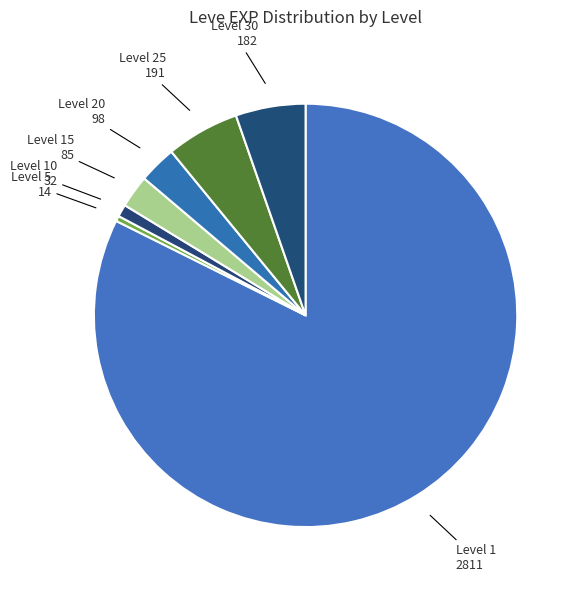

Is the sum of Level 30 and Level 15 greater than half?

No